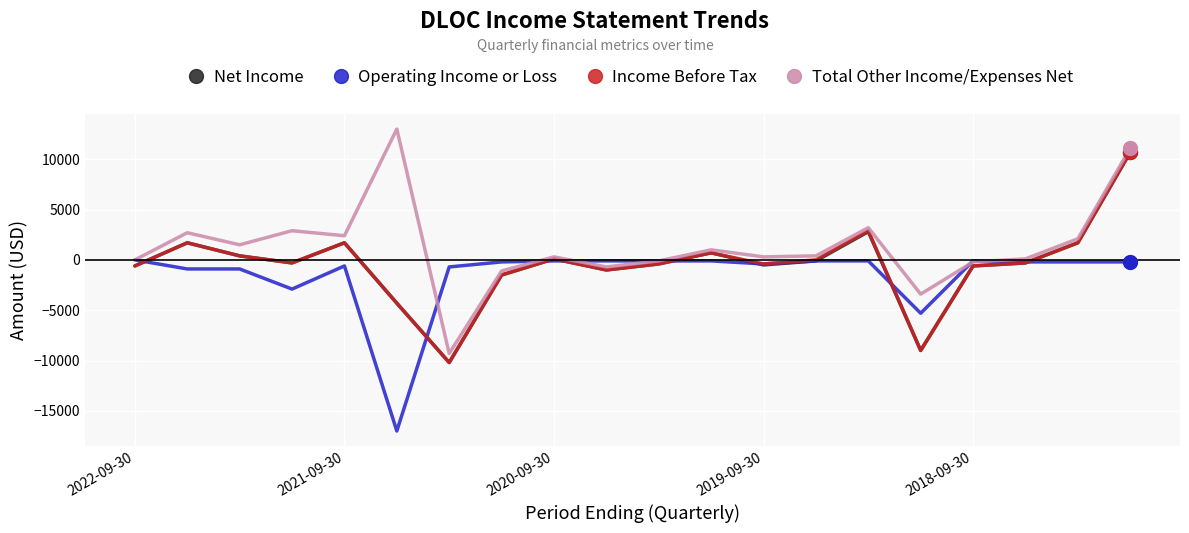

Which series has the largest range (max minus min)?

Total Other Income/Expenses Net